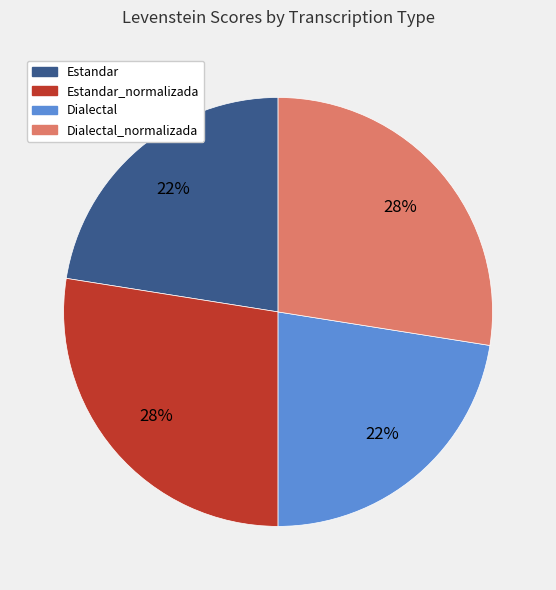

To the nearest percent, what is the difference between the largest and smallest slice percentages?

5%